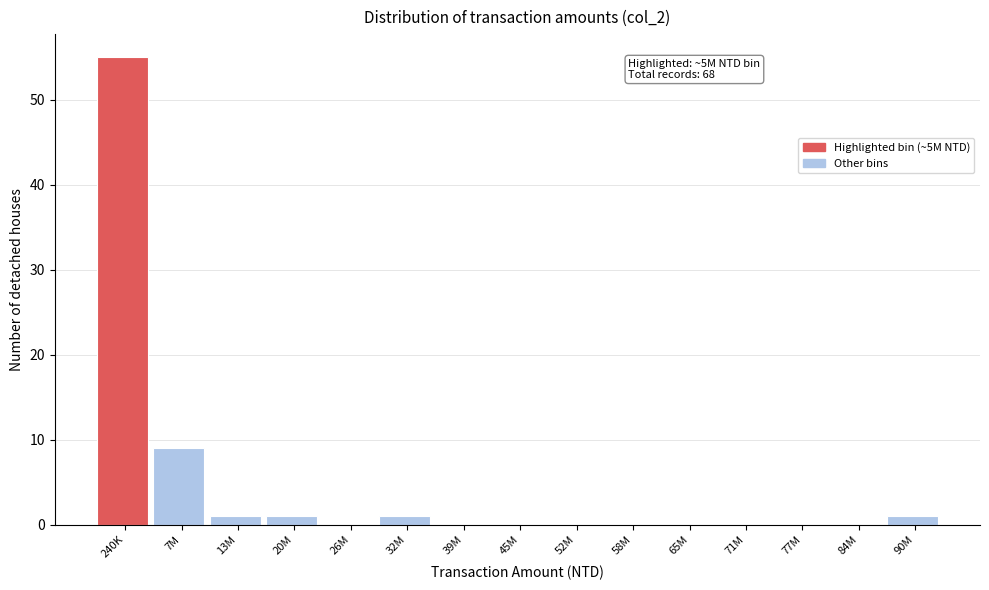

Reading left to right, transcribe all the data shown in this chart.

240K=55	7M=9	13M=1	20M=1	26M=0	32M=1	39M=0	45M=0	52M=0	58M=0	65M=0	71M=0	77M=0	84M=0	90M=1